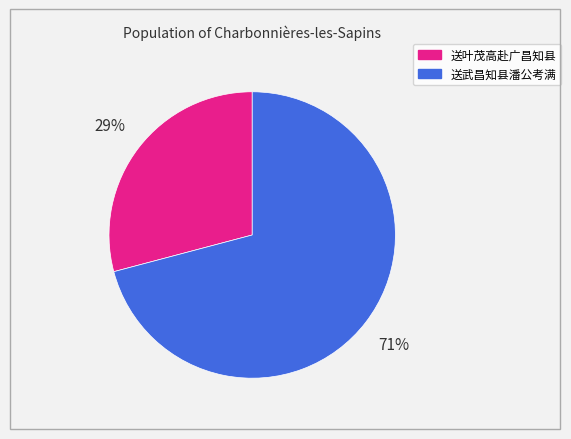

Which slice is the largest?

送武昌知县潘公考满